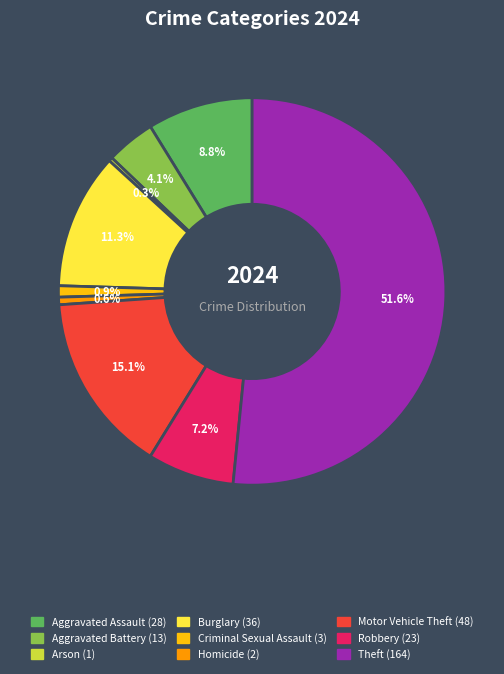

The Homicide slice represents 1% of the pie. True or false?

True